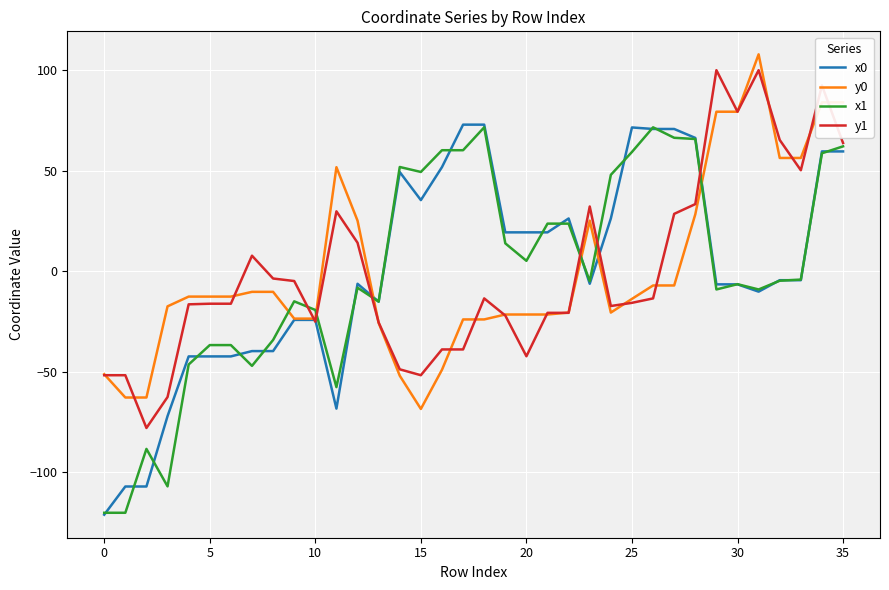

How many times do x1 and y0 cross each other?

6